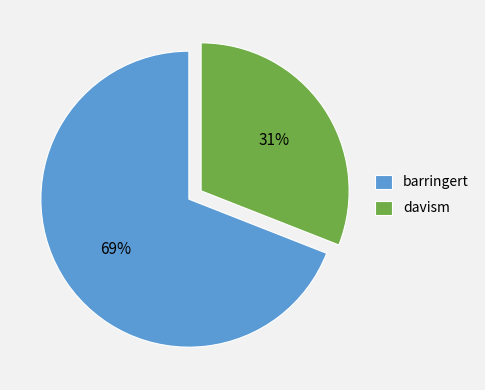

Does barringert represent more than half of the total?

Yes